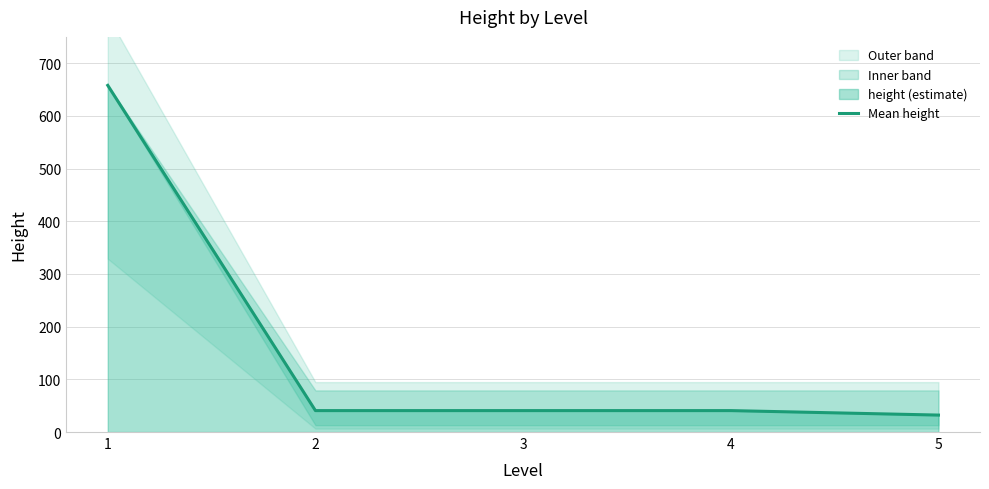

Rank the categories by value from lowest to highest.

5, 2, 3, 4, 1